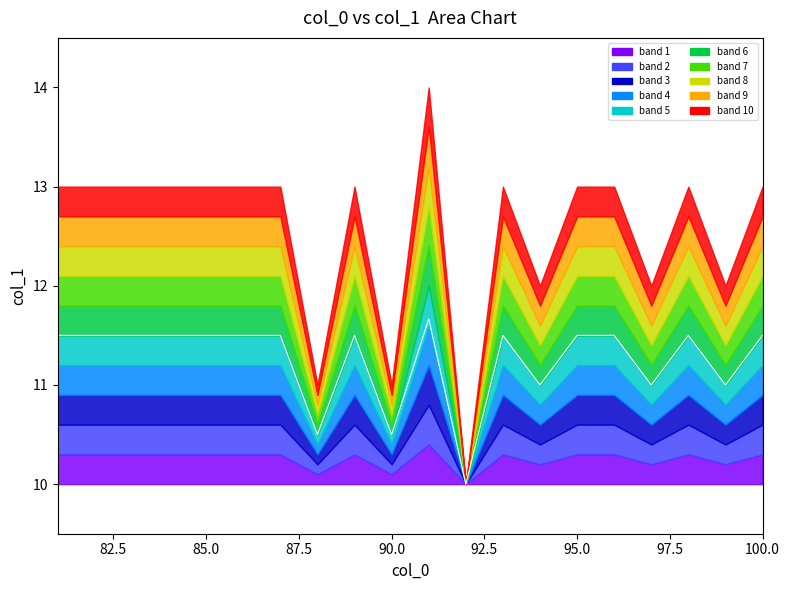

True or false: the data shows 10.5 at 90.0.

True